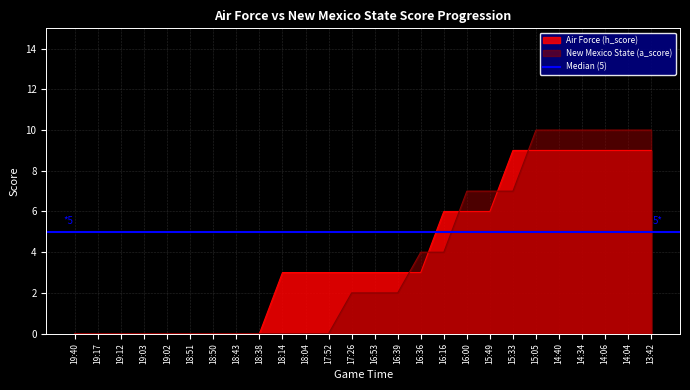

What is the label of the 17th point from the right?

18:14